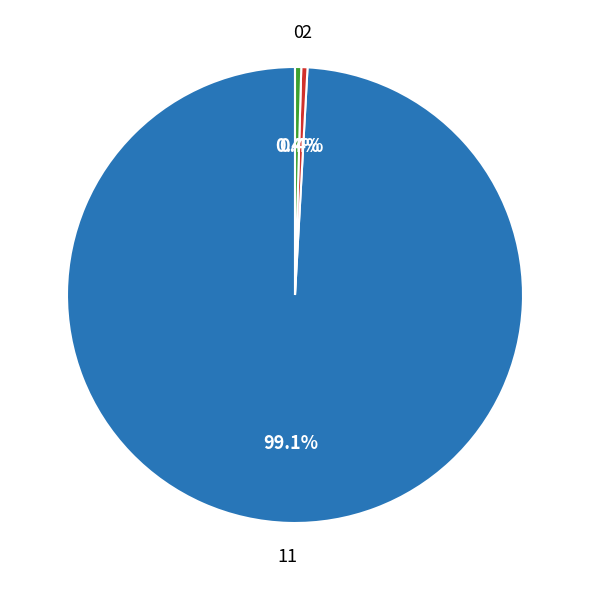

Does 0 represent more than half of the total?

No